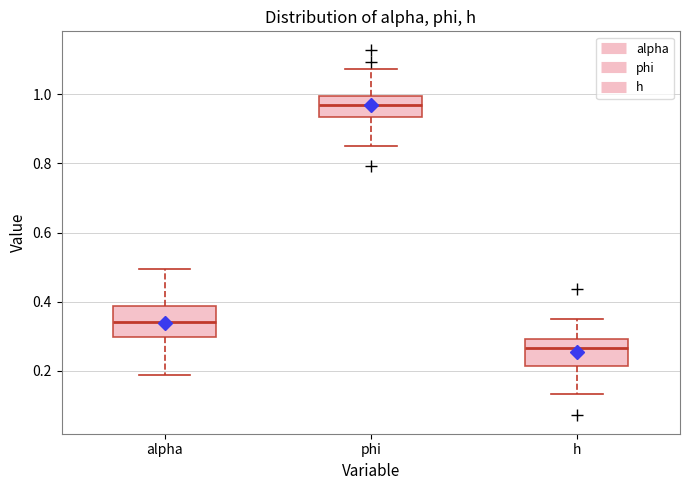

Which box has the lowest median line?

h